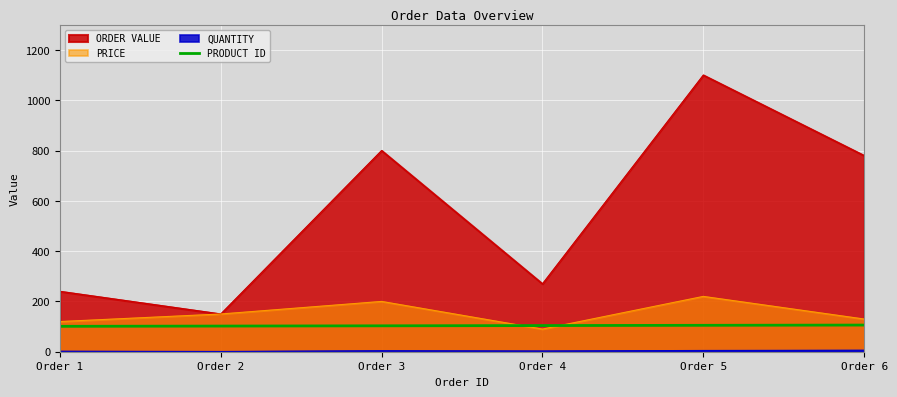

What is the average value?

104